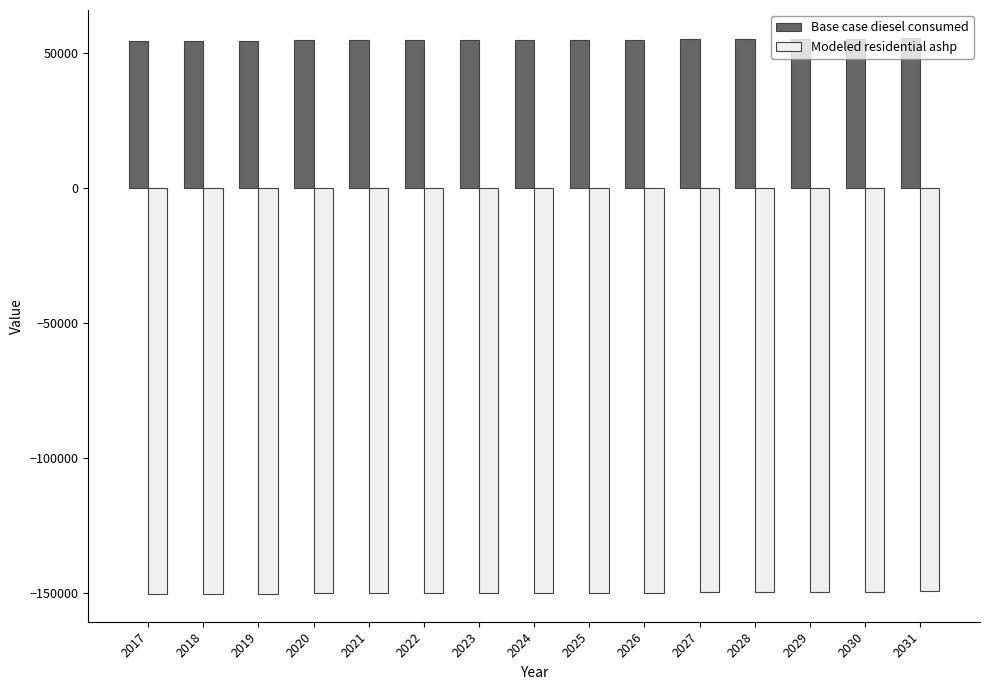

What value does the Modeled residential ashp series have at 2020?

-149902.8